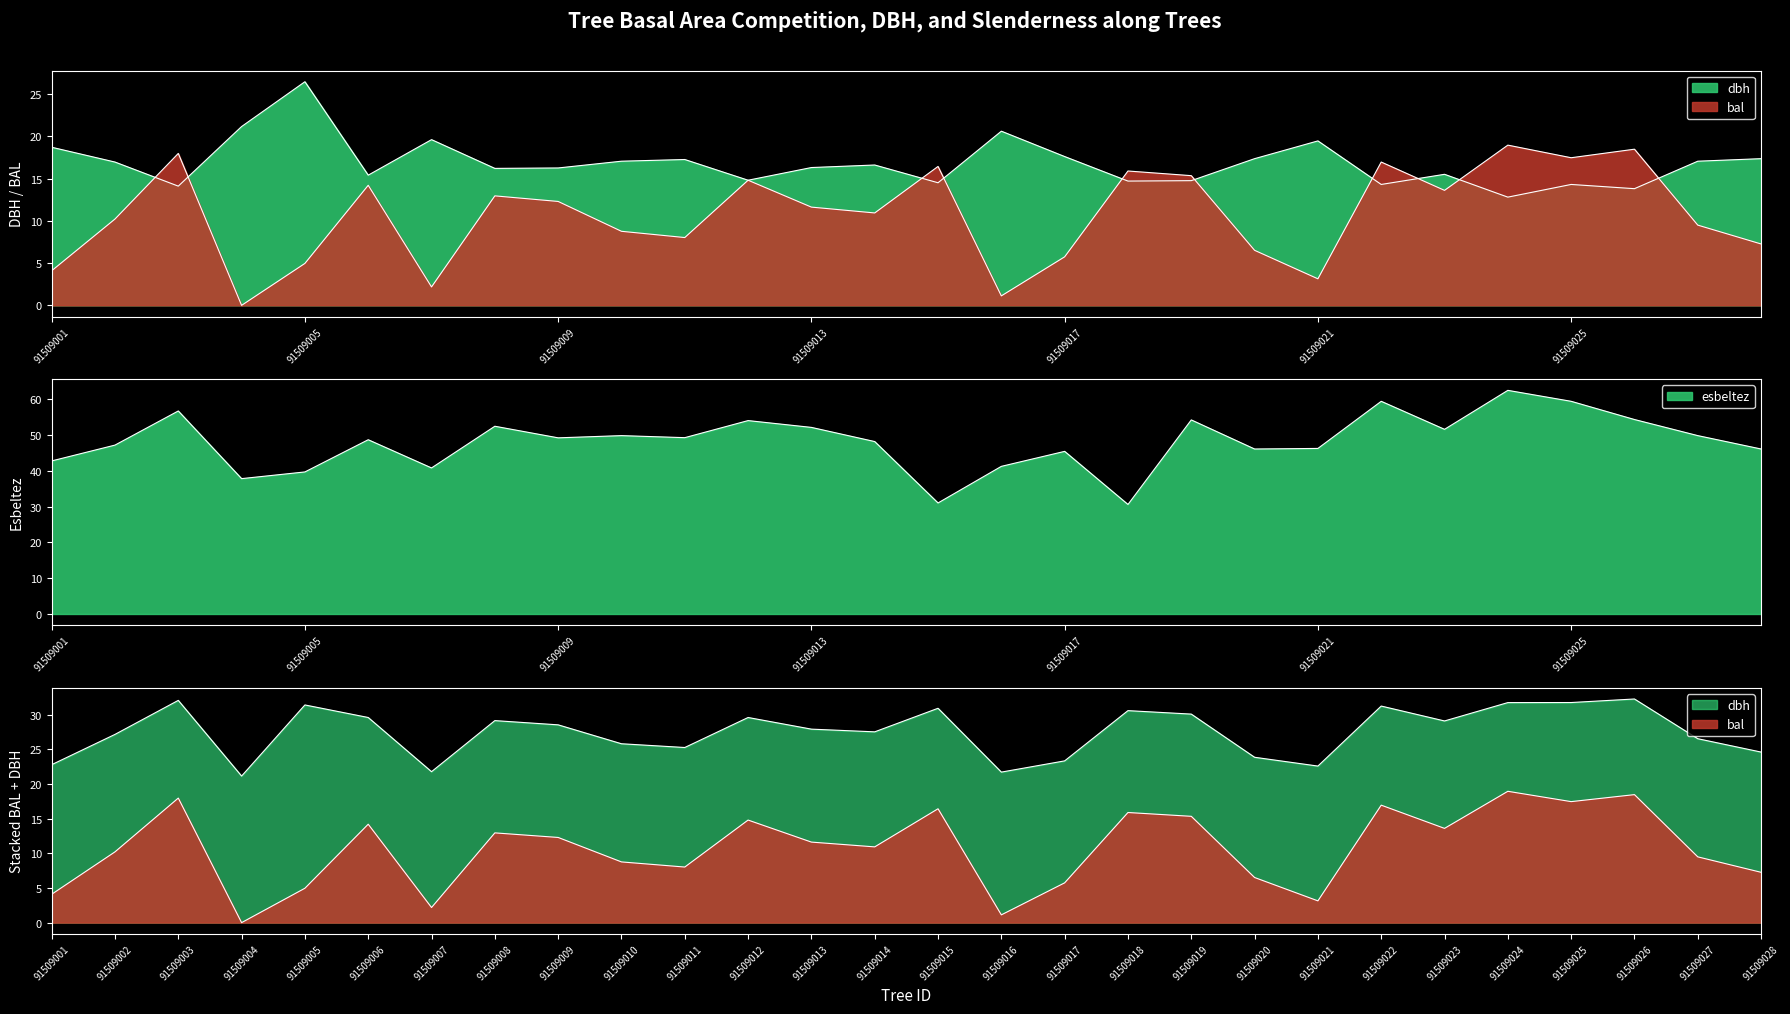

What is the sum of all dbh values?

470.9